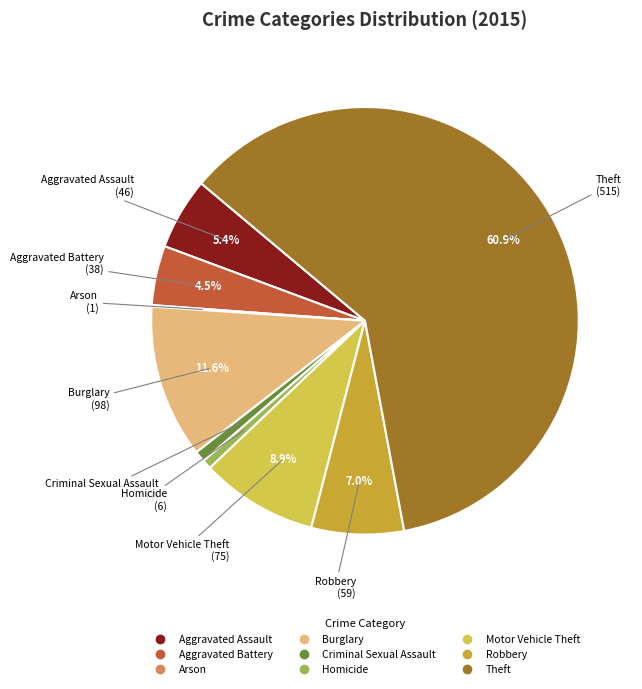

Which category has the biggest portion of the pie?

Theft